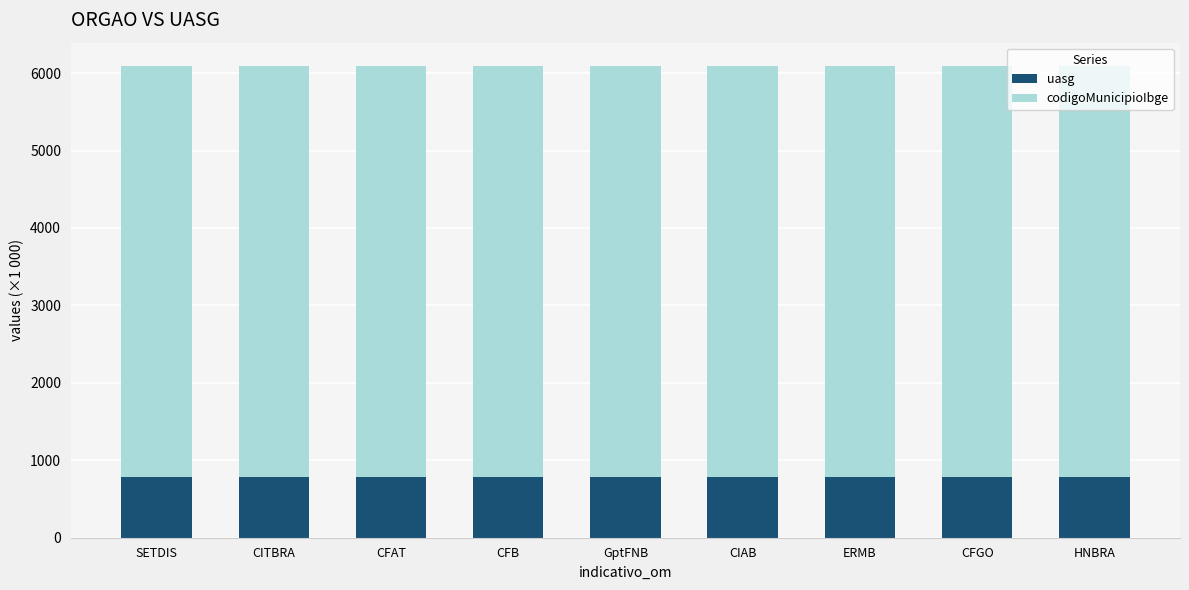

What is the total value across all series at CFB?

6087.4